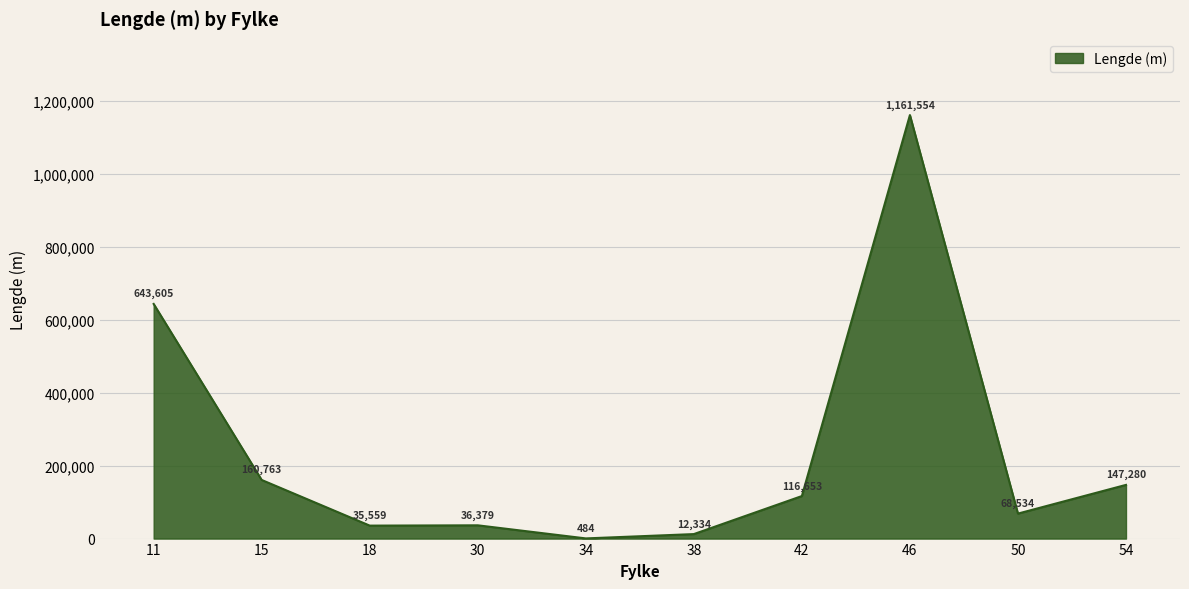

How many interior local valleys (lower than both neighbors) does the data have?

3